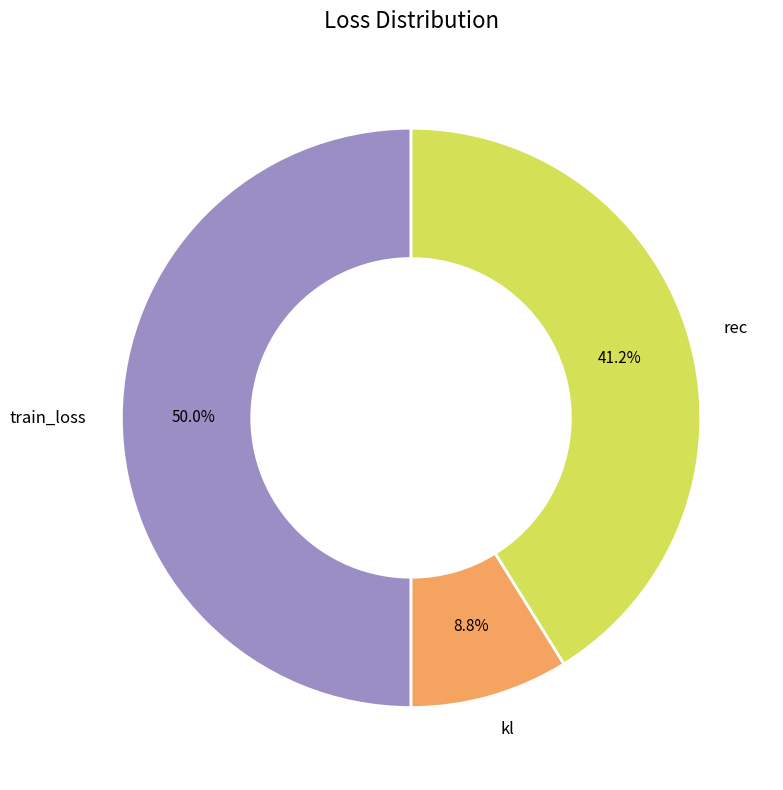

Does rec account for over 50% of the chart?

No